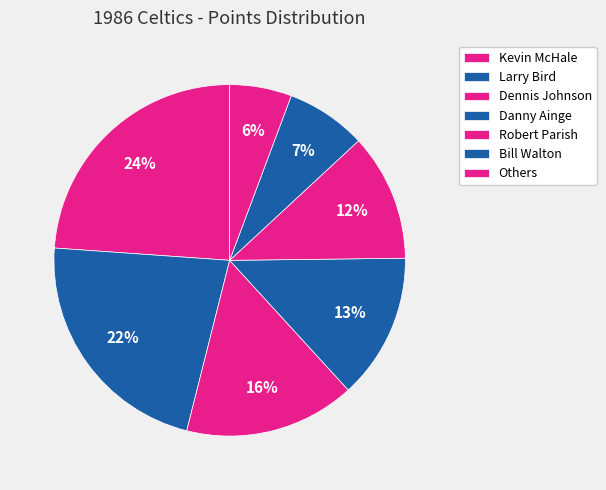

To the nearest percent, what percentage of the pie is Dennis Johnson?

16%